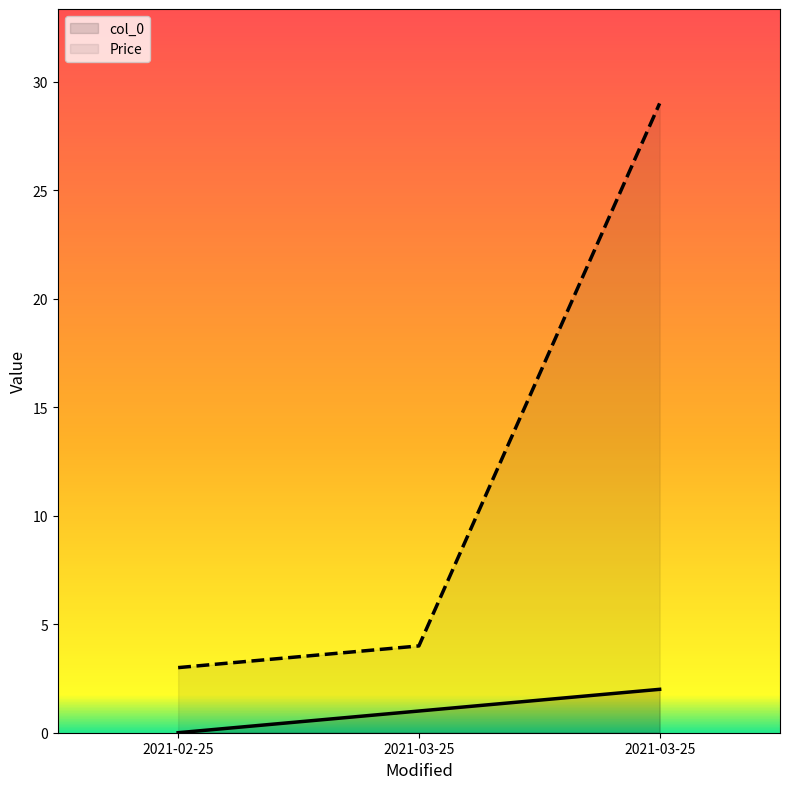

At which category is the sum across all series the highest?

2021-03-25